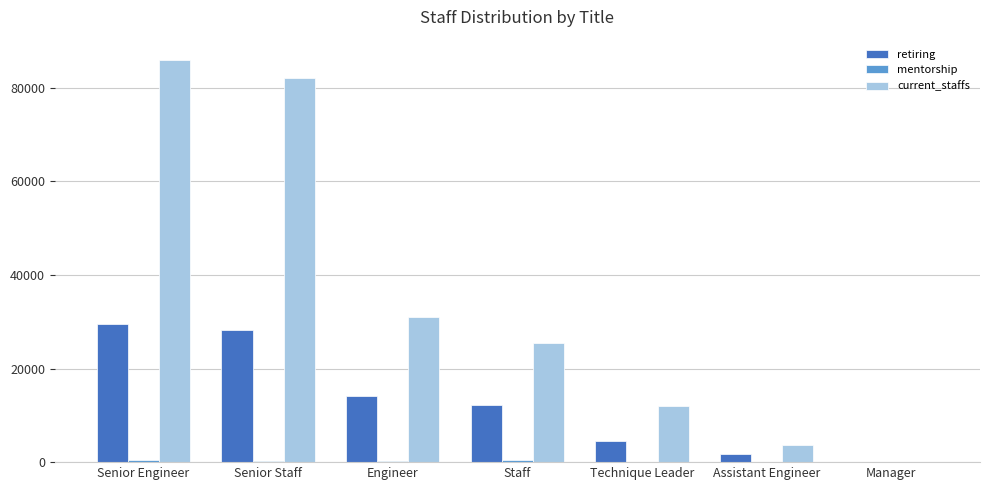

Which series has the largest total across all categories?

current_staffs